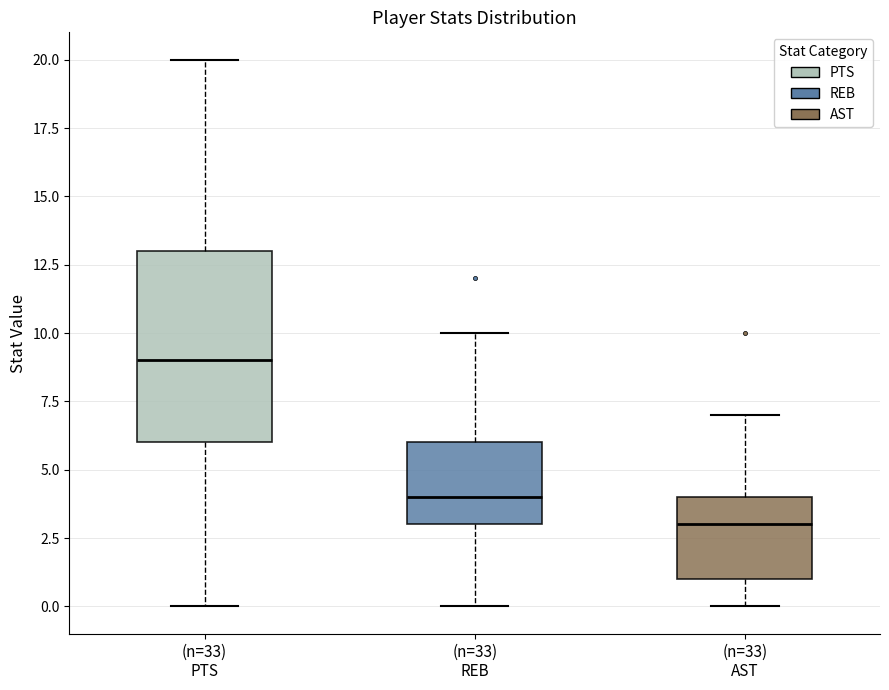

Reading left to right, read every box against the y-axis: the position of its median line, the range the box covers, and the ends of its whiskers. The values are not printed on the chart, so give them approximately, as read against the axis.

(n=33) PTS: median 9, box 6 to 13, whiskers 0 to 20
(n=33) REB: median 4, box 3 to 6, whiskers 0 to 10
(n=33) AST: median 3, box 1 to 4, whiskers 0 to 7